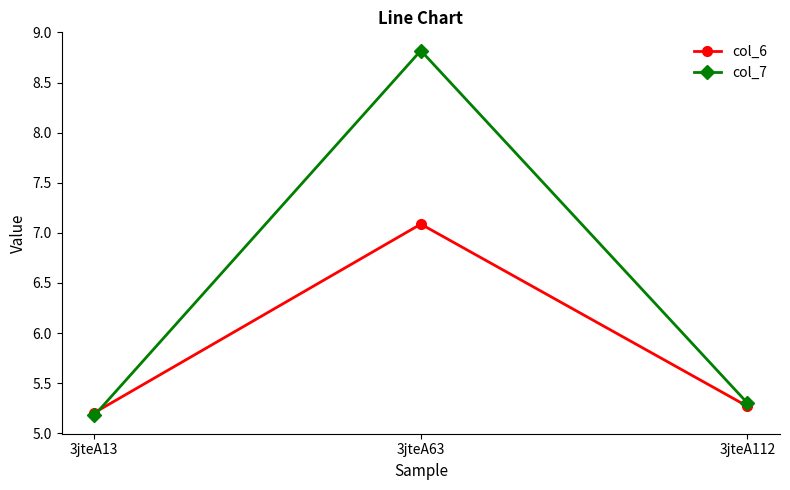

True or false: col_7 has a value of 1.1 at 3jteA112.

False